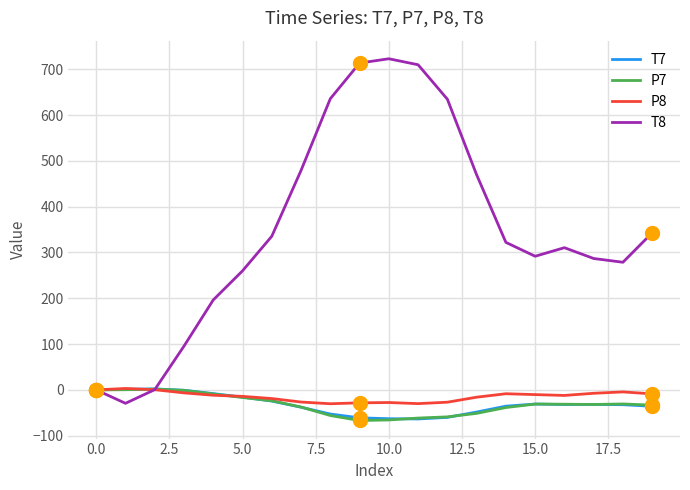

Which series has the widest spread of values?

T8